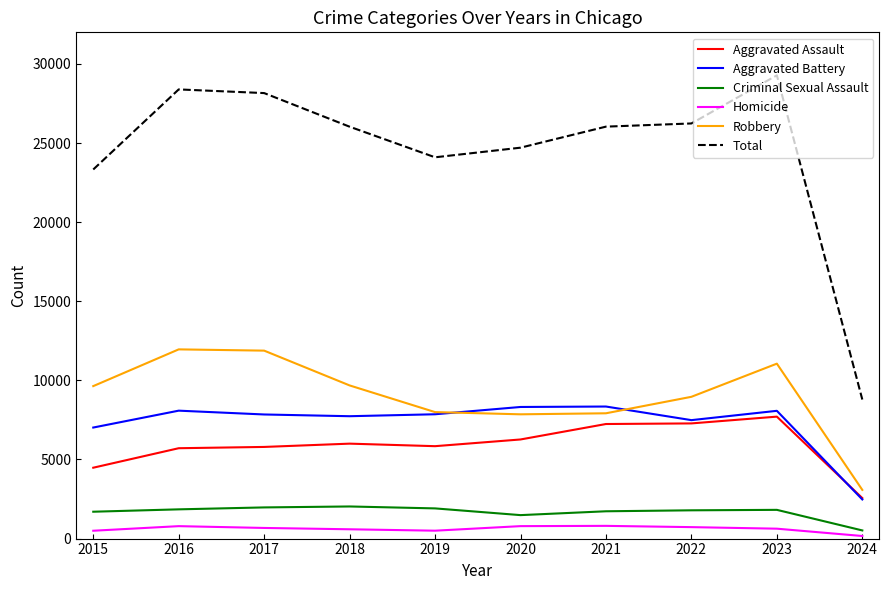

Is the value of Criminal Sexual Assault at 2023 greater than the value of Homicide at 2018?

Yes